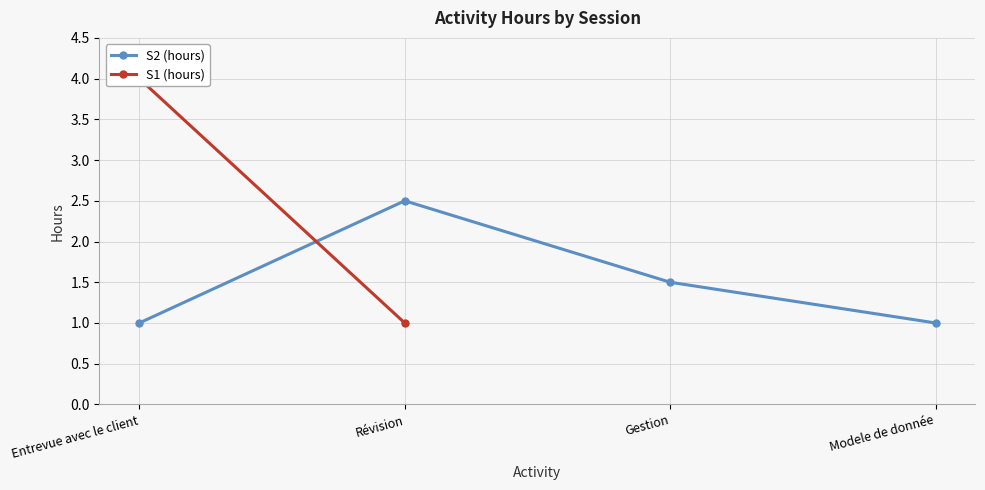

Reading left to right, extract all data points from this chart.

Entrevue avec le client=1.0	Révision=2.5	Gestion=1.5	Modele de donnée=1.0